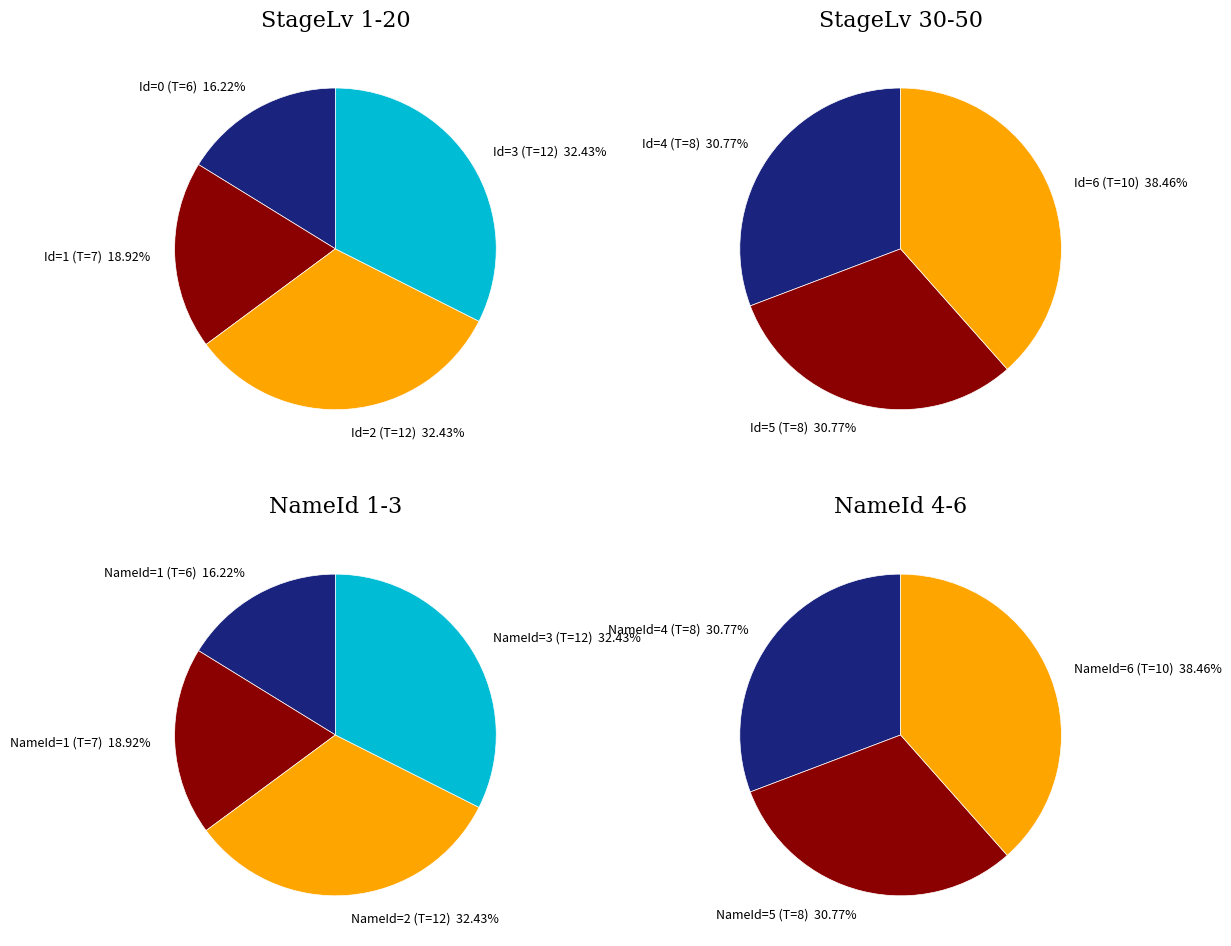

Which has a higher value, 3 or 1?

3